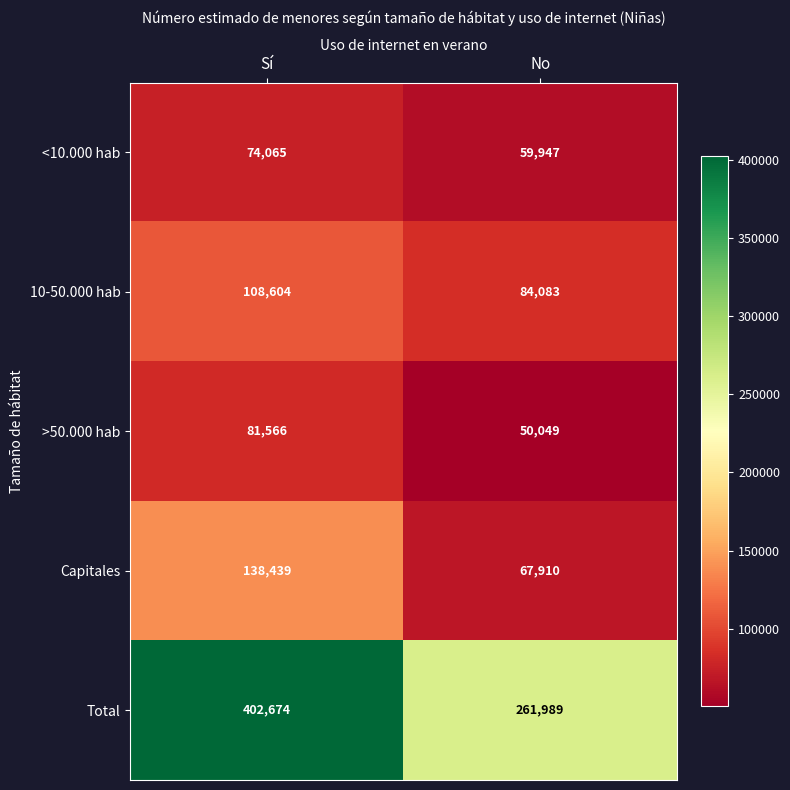

What value does the Total series have at No, to the nearest 100?

262000